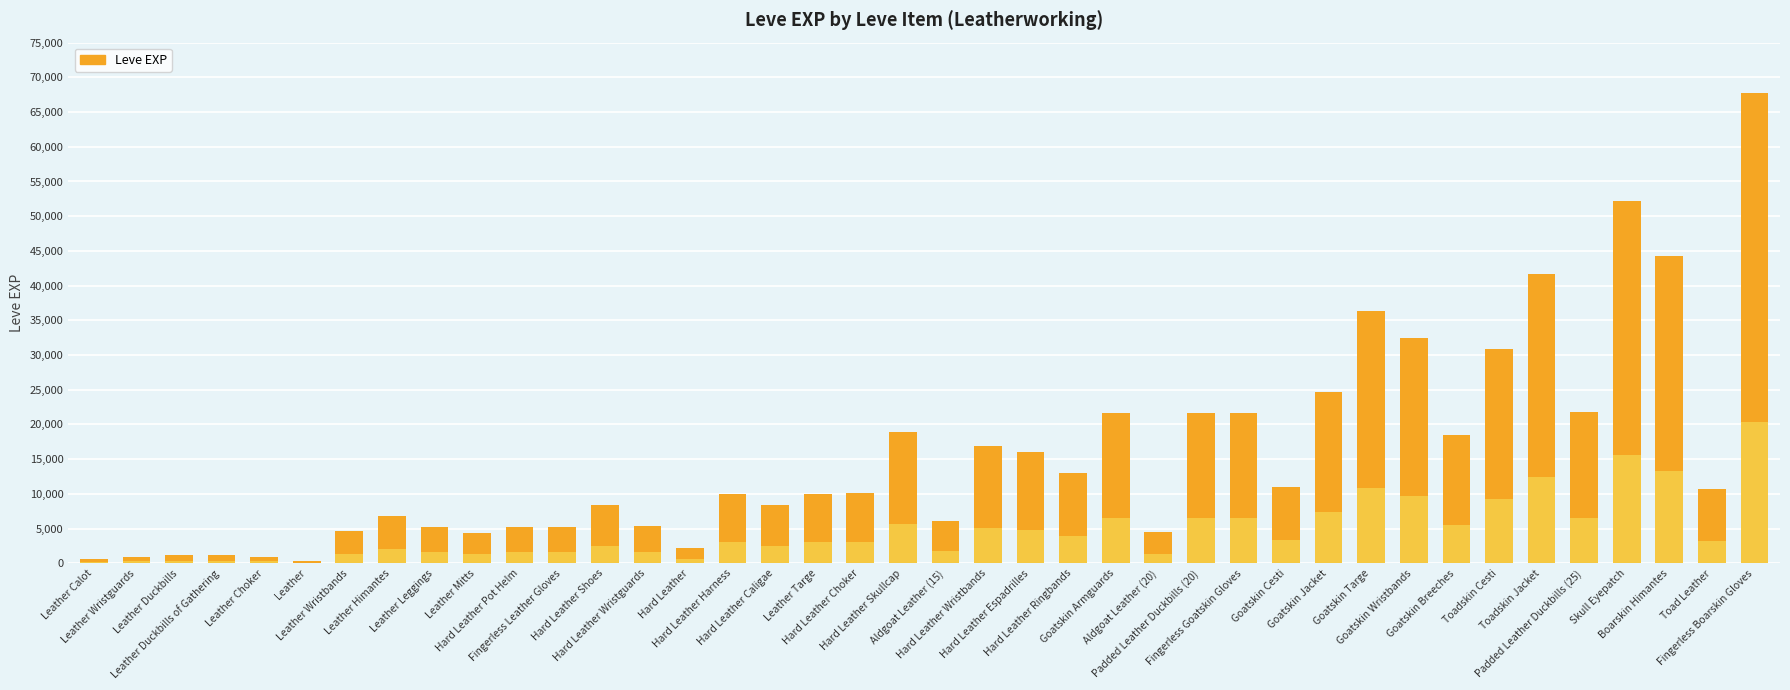

What is the greatest value displayed?

67730